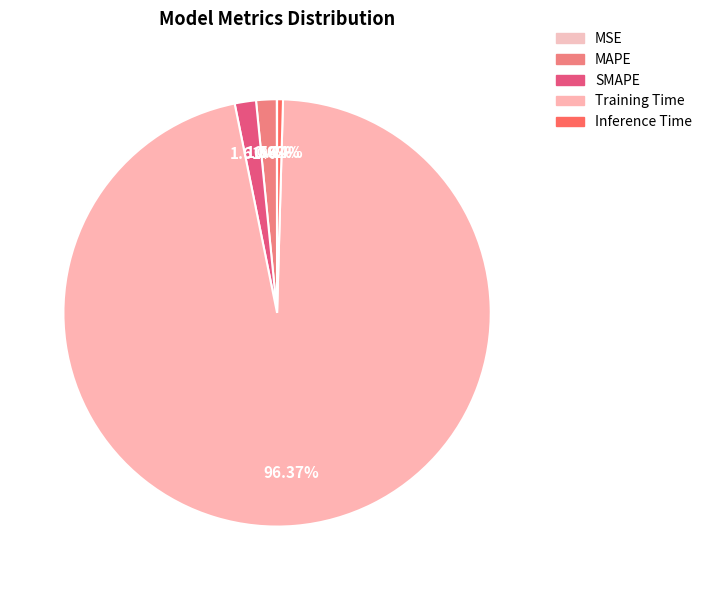

Is the sum of MSE and MAPE greater than half?

No